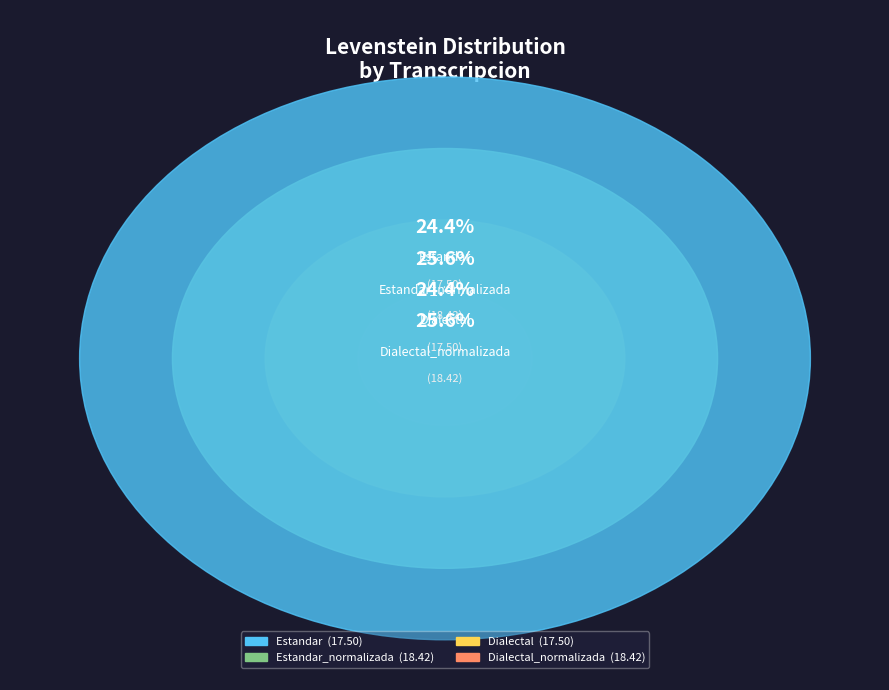

To the nearest percent, what portion does Estandar represent?

24%